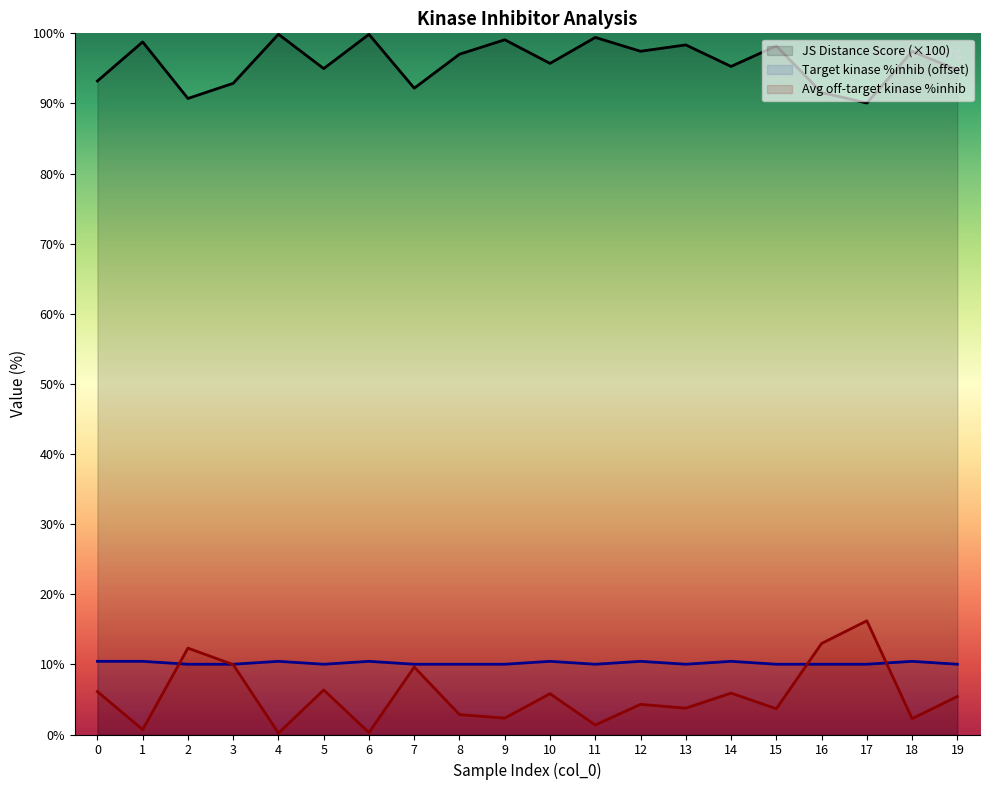

Reading left to right, list all the values displayed in this chart.

JS Distance Score: 0=93.2	1=98.8	2=90.7	3=92.9	4=99.9	5=95.0	6=99.9	7=92.2	8=97.0	9=99.1	10=95.7	11=99.4	12=97.4	13=98.4	14=95.3	15=98.2	16=91.6	17=90.1	18=97.4	19=94.8
Average off-target kinase %inhib: 0=6.1	1=0.7	2=12.3	3=10.0	4=0.2	5=6.4	6=0.3	7=9.6	8=2.8	9=2.3	10=5.8	11=1.4	12=4.3	13=3.8	14=5.9	15=3.7	16=13.0	17=16.2	18=2.3	19=5.4
Target kinase %inhib: 0=10.4	1=10.4	2=10.0	3=10.0	4=10.4	5=10.0	6=10.4	7=10.0	8=10.0	9=10.0	10=10.4	11=10.0	12=10.4	13=10.0	14=10.4	15=10.0	16=10.0	17=10.0	18=10.4	19=10.0